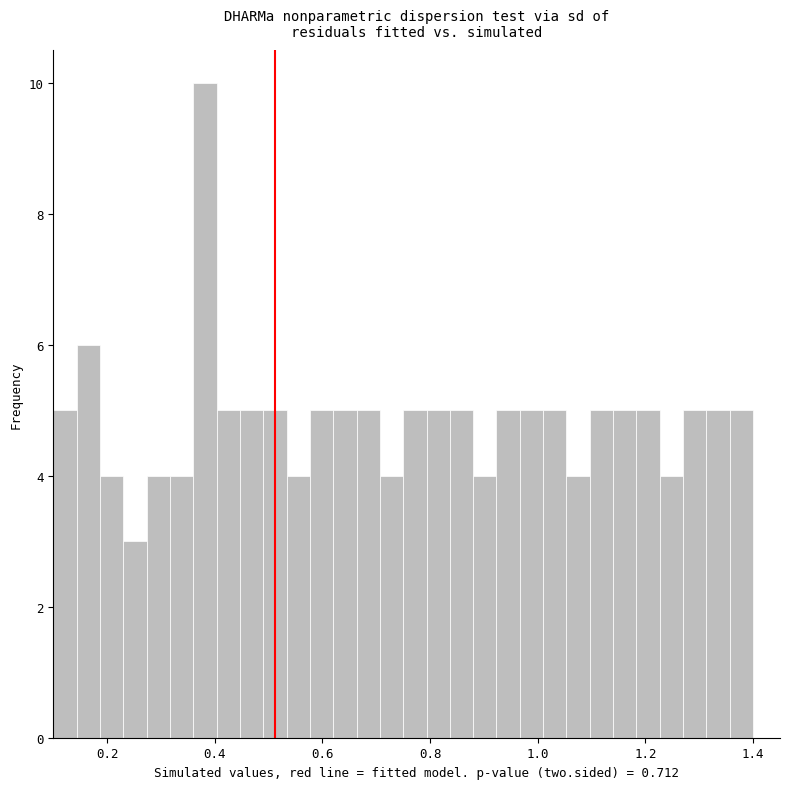

Read against the x-axis, roughly where is the centre of the tallest bar?

0.38